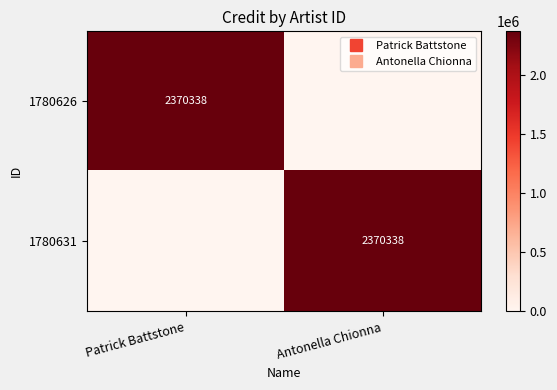

What is the total value across all series at Antonella Chionna?

2370338